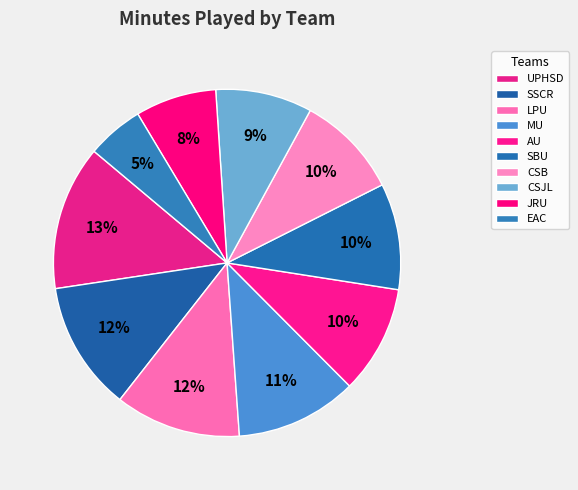

Count the number of slices in the pie.

10